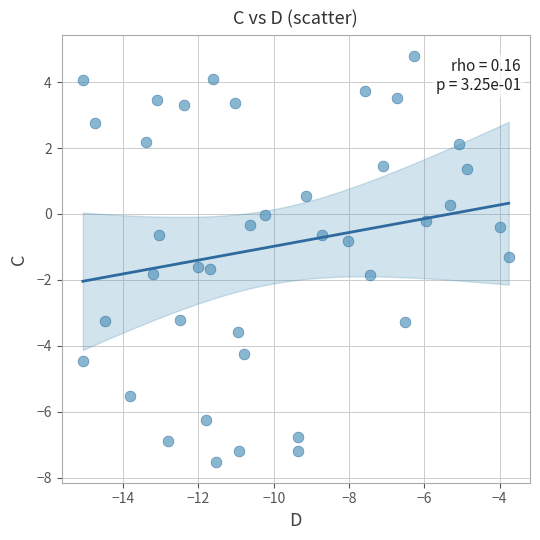

What is the range of X values (max minus min)?

11.3